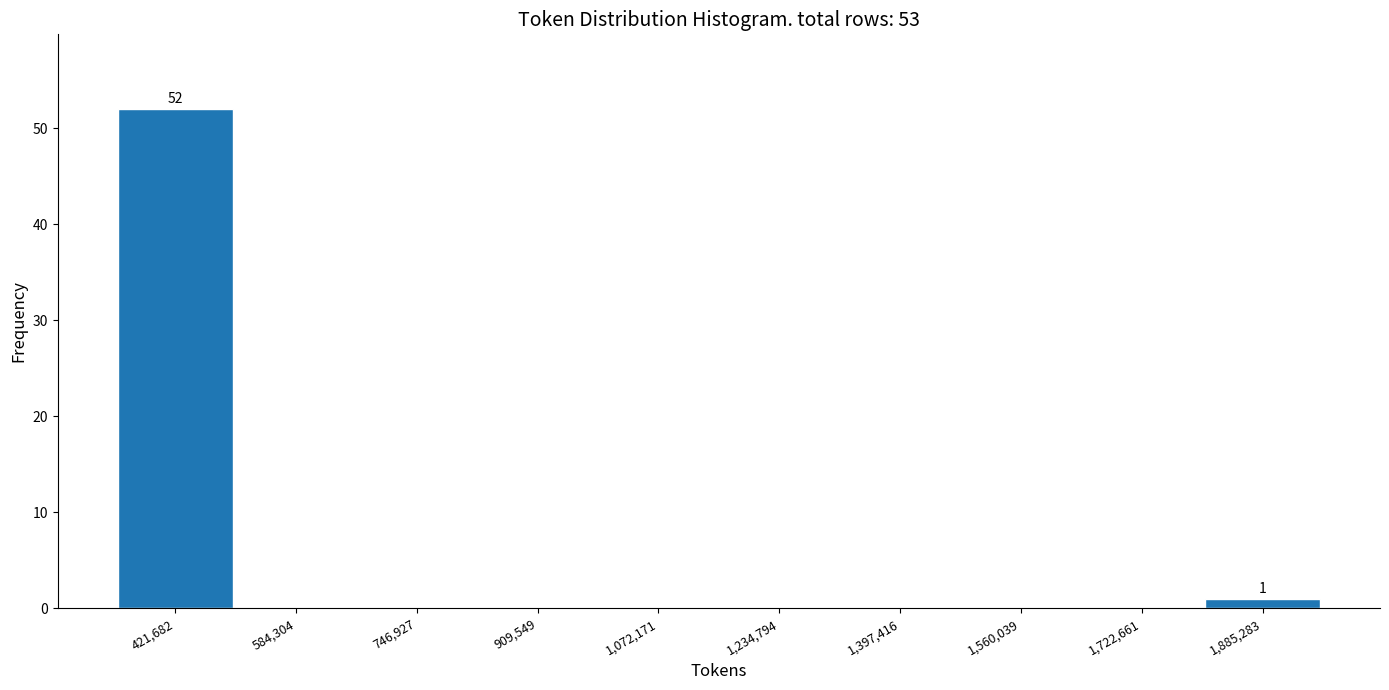

Which range on the x-axis has the tallest bar?

340000 to 500000